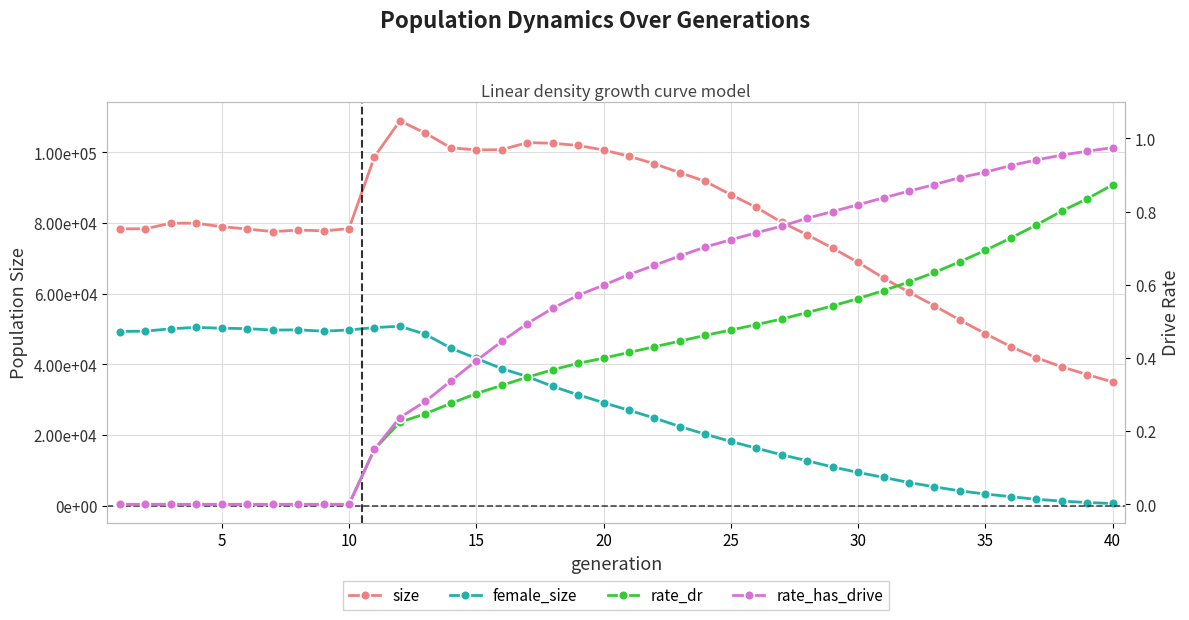

How many data points in size are less than 78963?

20